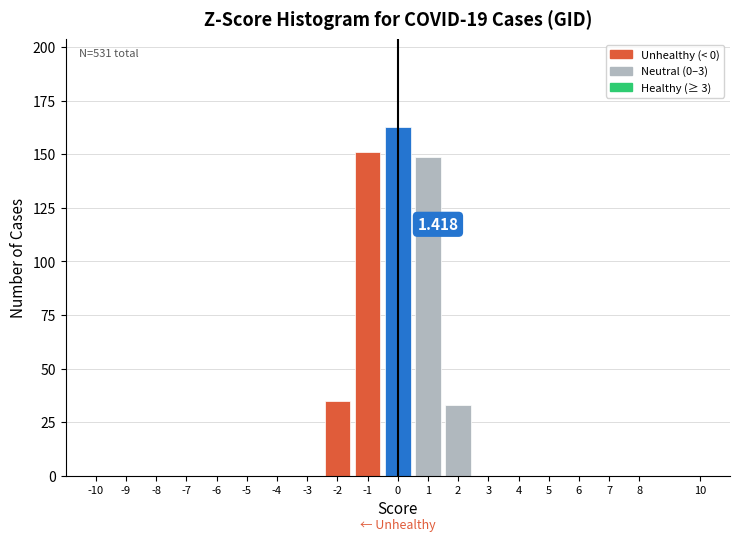

Which range on the x-axis has the tallest bar?

-0.5 to 0.5